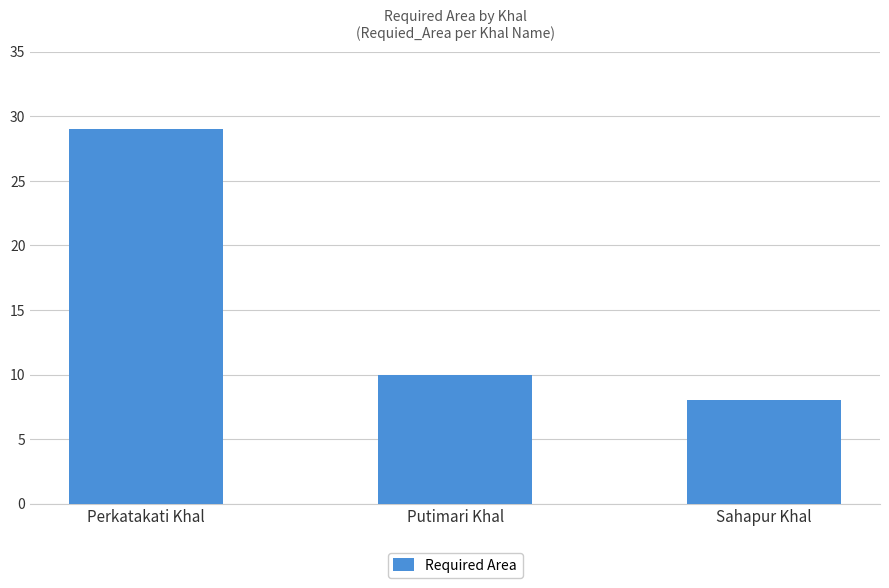

What is the change in value from Perkatakati Khal to Putimari Khal?

-19